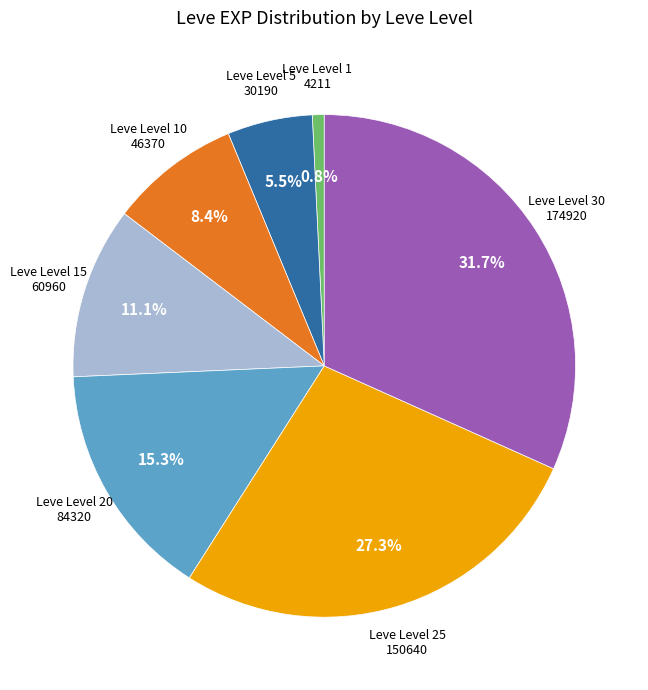

Between Leve Level 10 and Leve Level 30, which is larger?

Leve Level 30